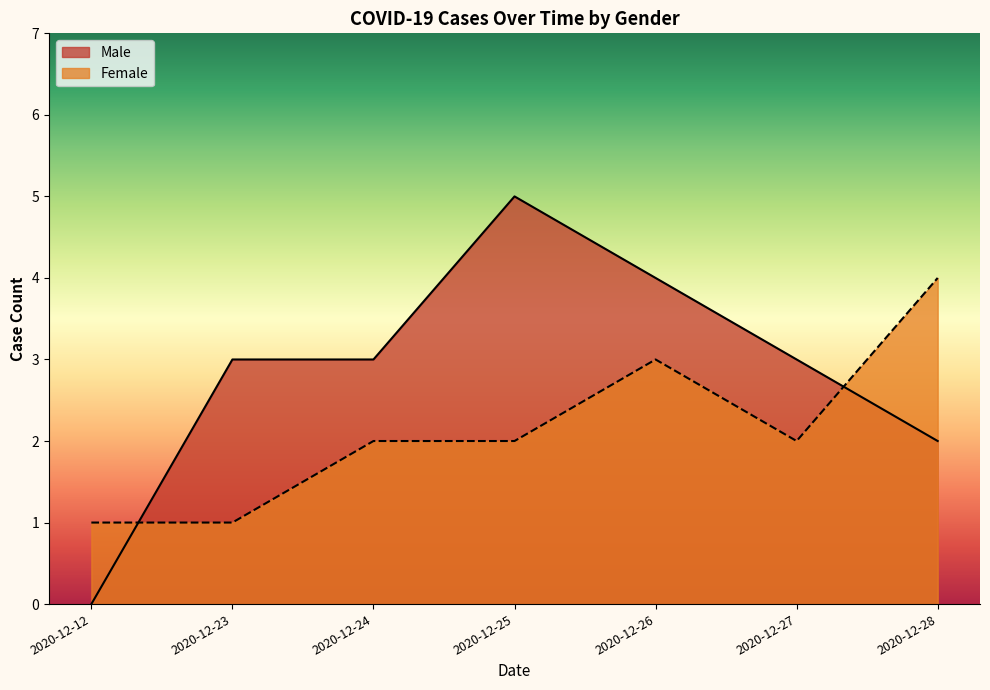

What is the difference between the maximum and minimum values in the Male series?

5